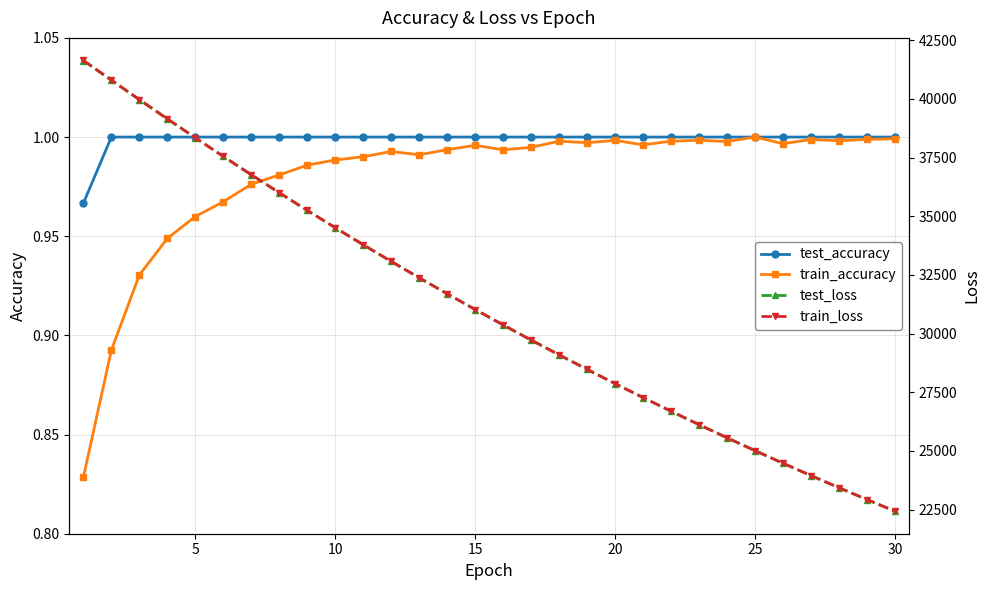

The train_accuracy series shows 1.5 at 20. True or false?

False